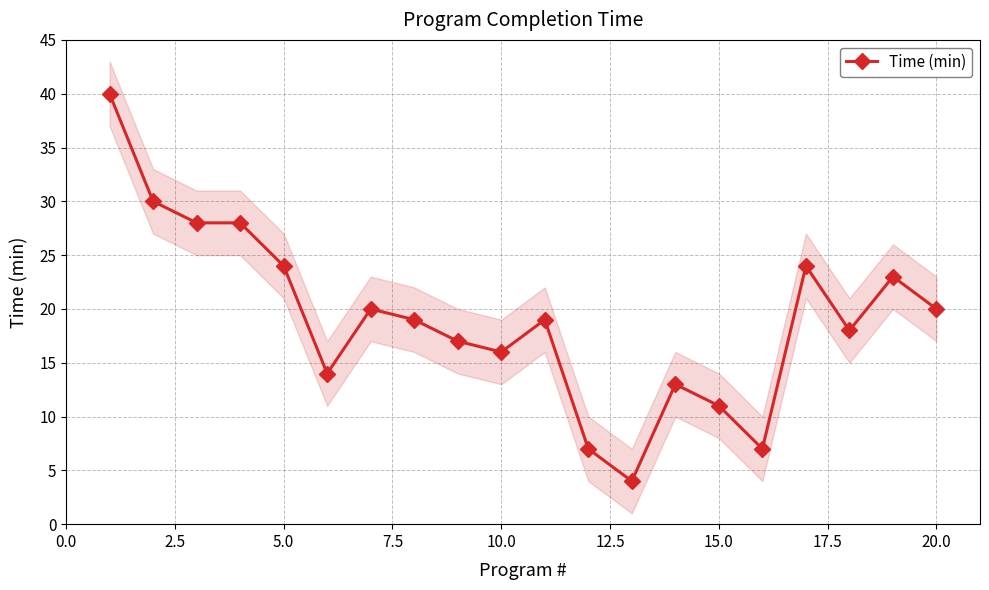

Count the number of data series in this chart.

1